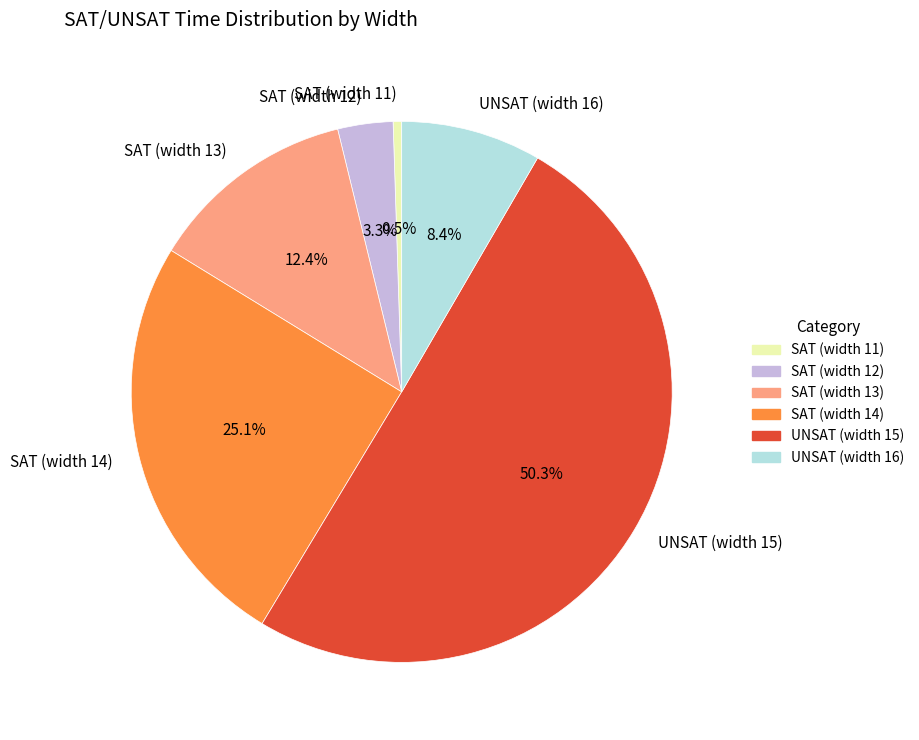

Which category has the smallest portion of the pie?

SAT (width 11)